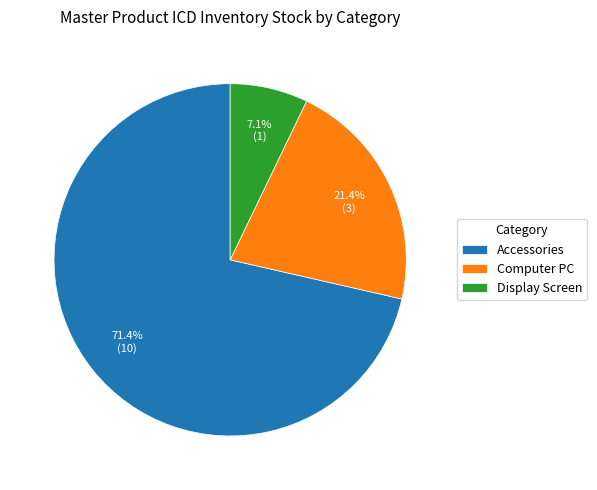

Approximately how many times larger is the value at Computer PC compared to Display Screen?

3.0